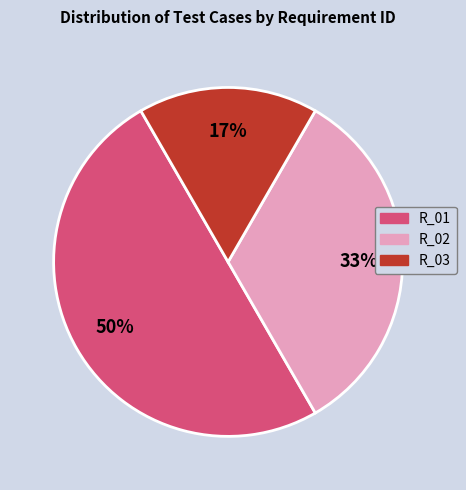

Combined, do R_02 and R_01 account for over 50%?

Yes